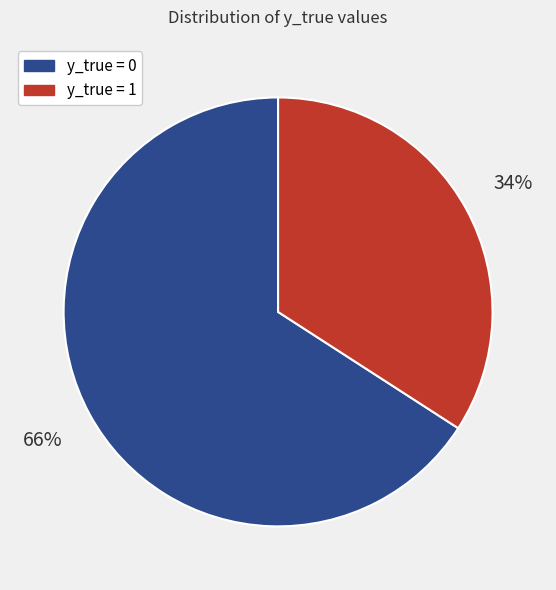

Rank the categories by value from highest to lowest.

y_true = 0, y_true = 1